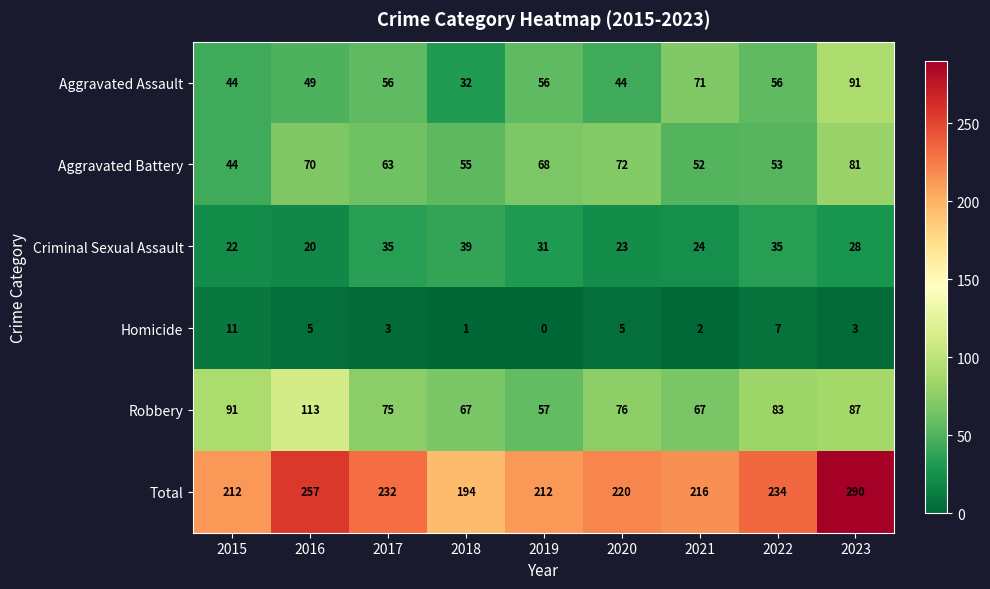

At how many categories does at least one series exceed 158?

9